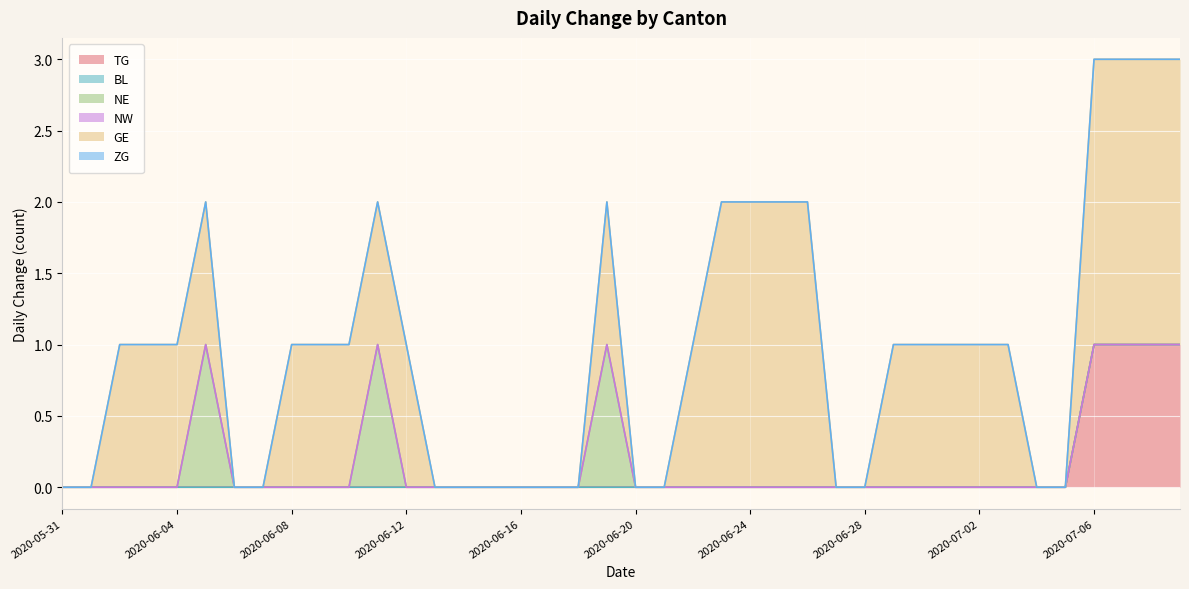

Which series has the largest total across all categories?

GE